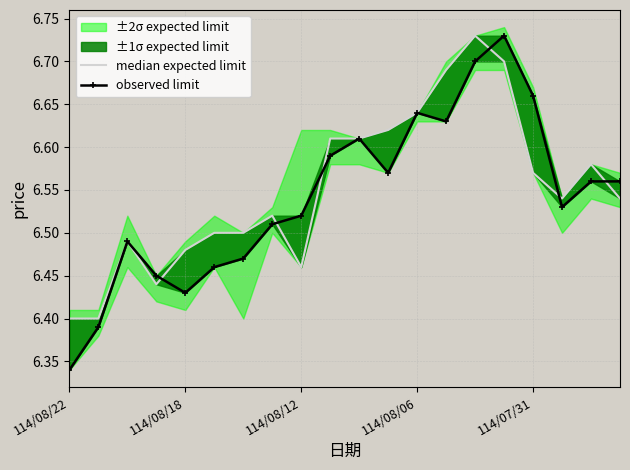

True or false: observed limit has more than 1 points higher than both neighbors.

True